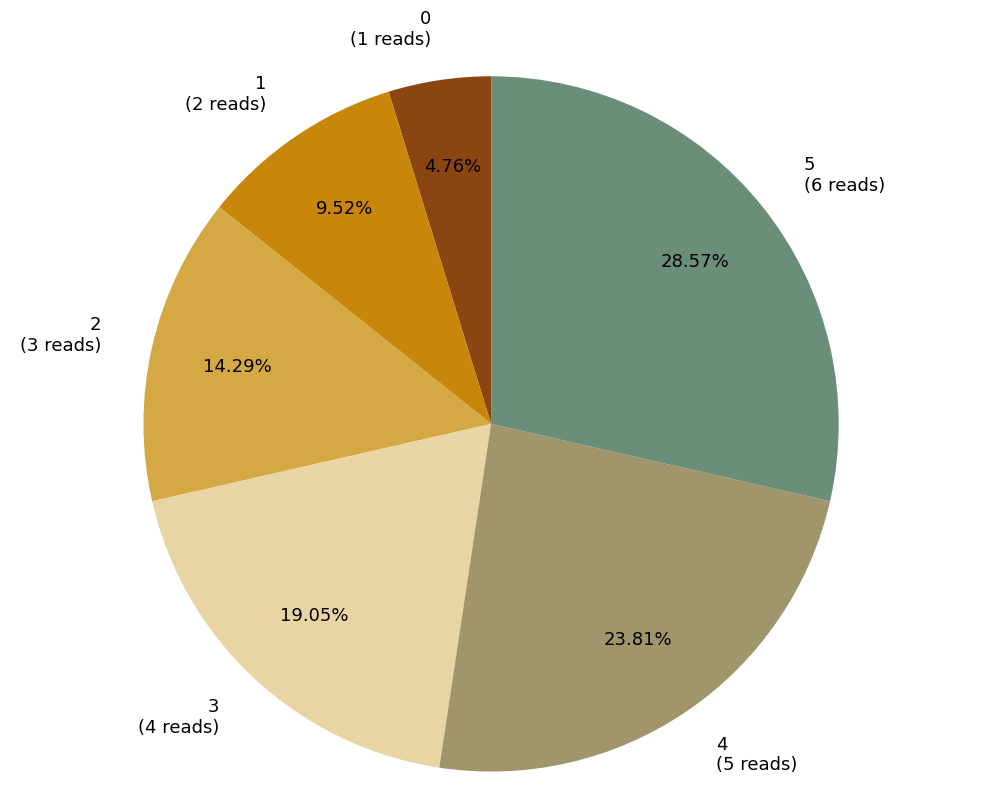

To the nearest percent, what percentage of the pie is 1?

10%